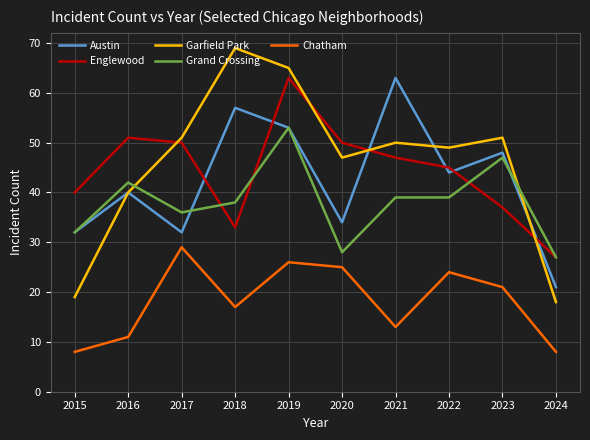

What value does the Chatham series have at 2015, to the nearest 10?

10